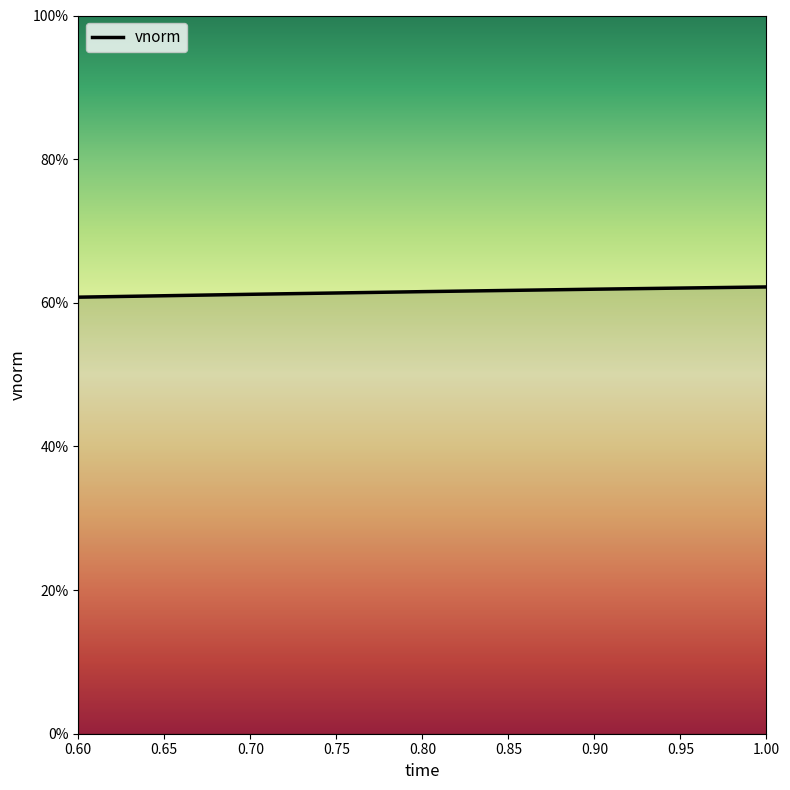

Is this an area chart (filled region under the line)?

Yes